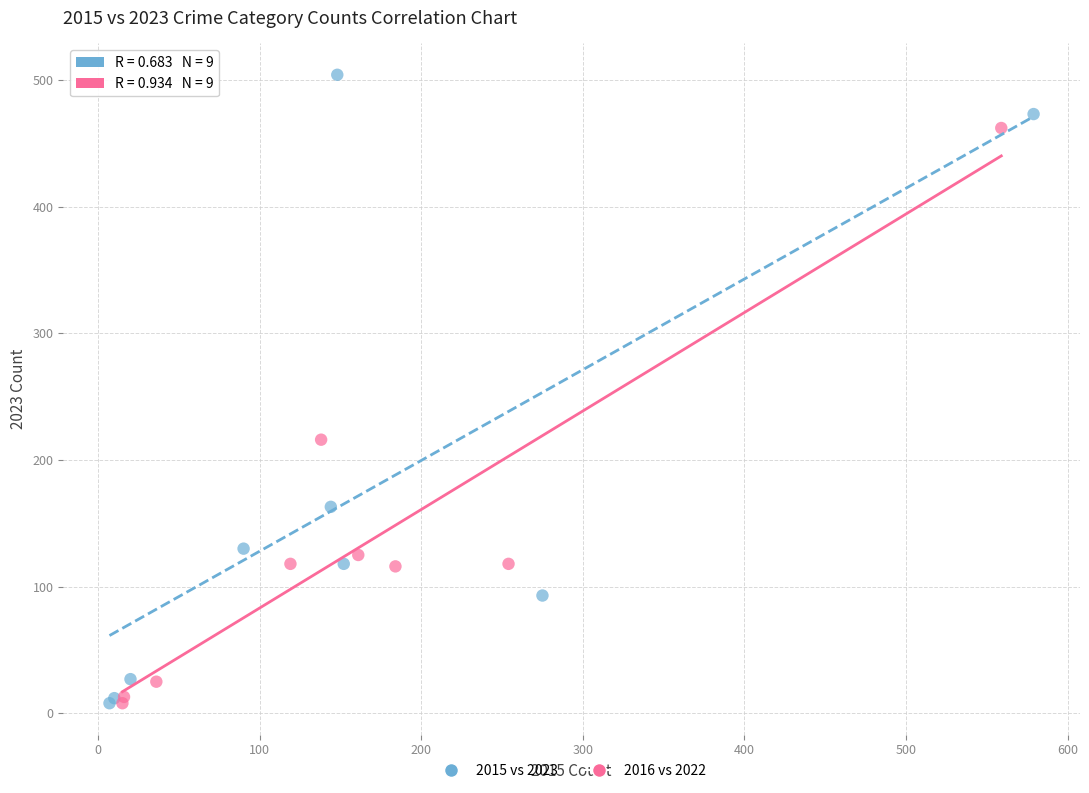

Which series contains the highest Y value?

2015 vs 2023